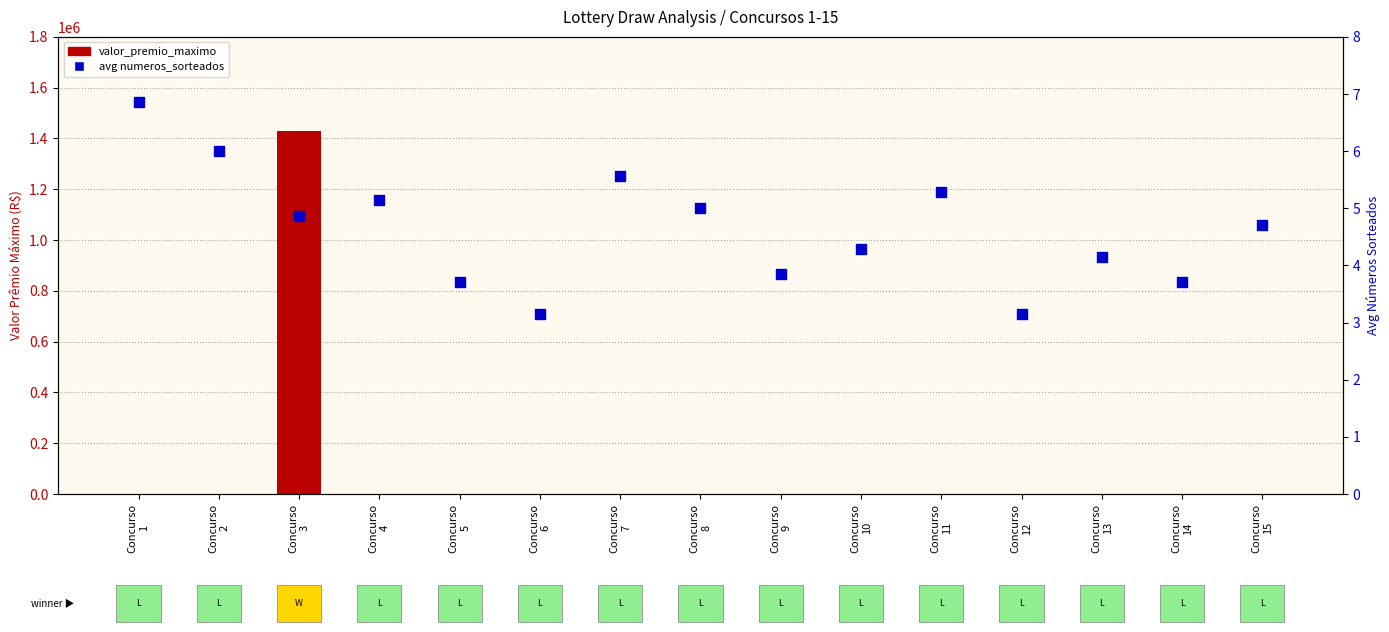

What are all the series names shown in the legend?

valor_premio_maximo, avg numeros_sorteados